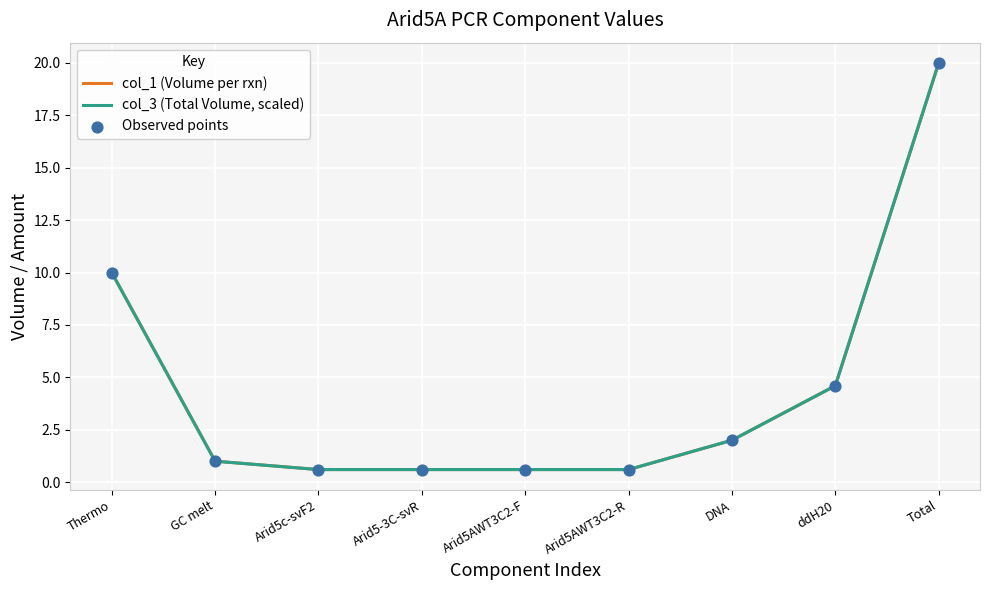

At which category is the sum across all series the highest?

Total